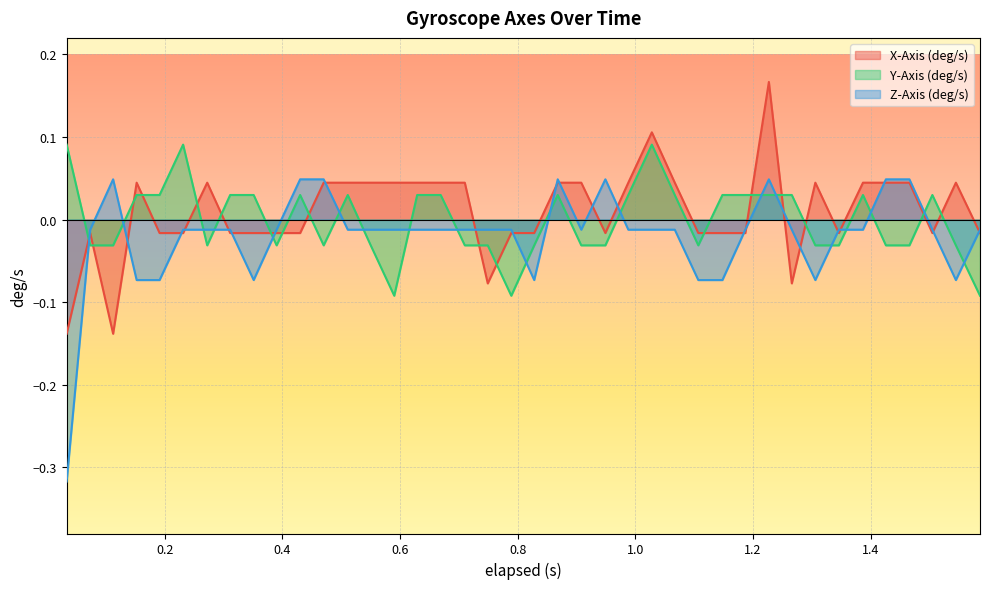

How many lines are shown in the chart?

3